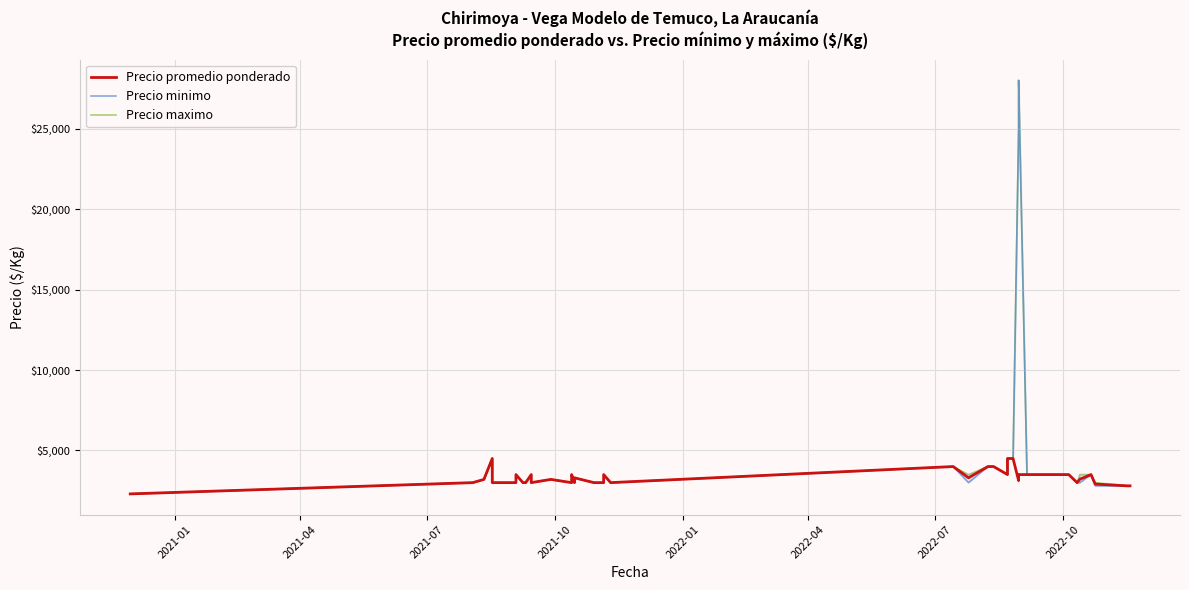

What is the minimum value shown in the chart?

2300